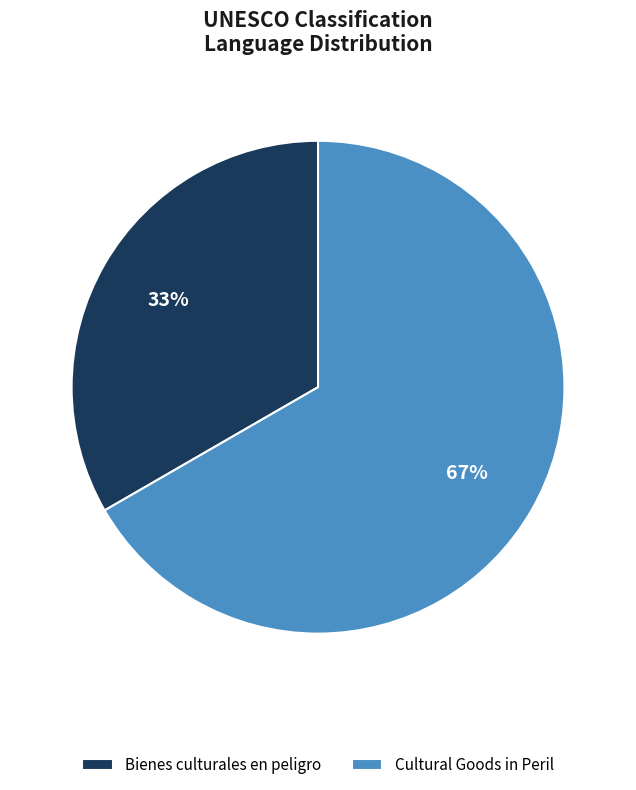

To the nearest percent, what percentage of the pie is Bienes culturales en peligro?

33%